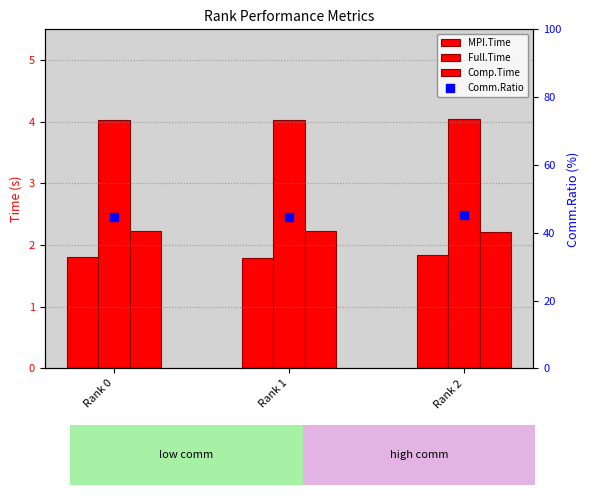

Which series reaches the minimum Y coordinate?

MPI.Time